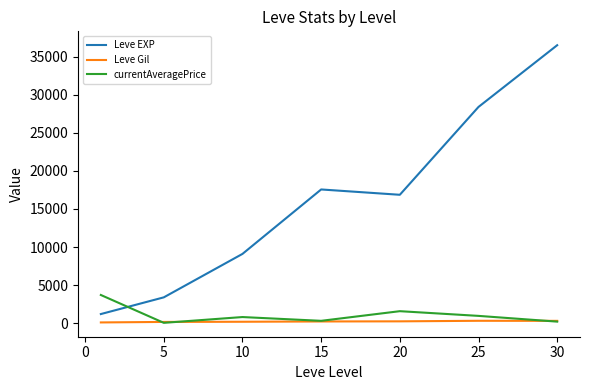

List the series in order of their peak value, lowest first.

Leve Gil, currentAveragePrice, Leve EXP